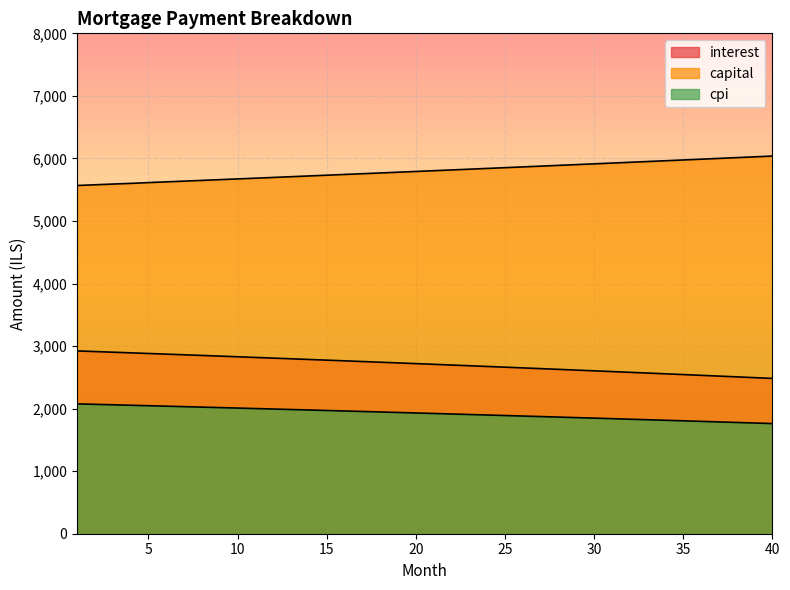

Does the chart display data point markers on the line(s)?

No